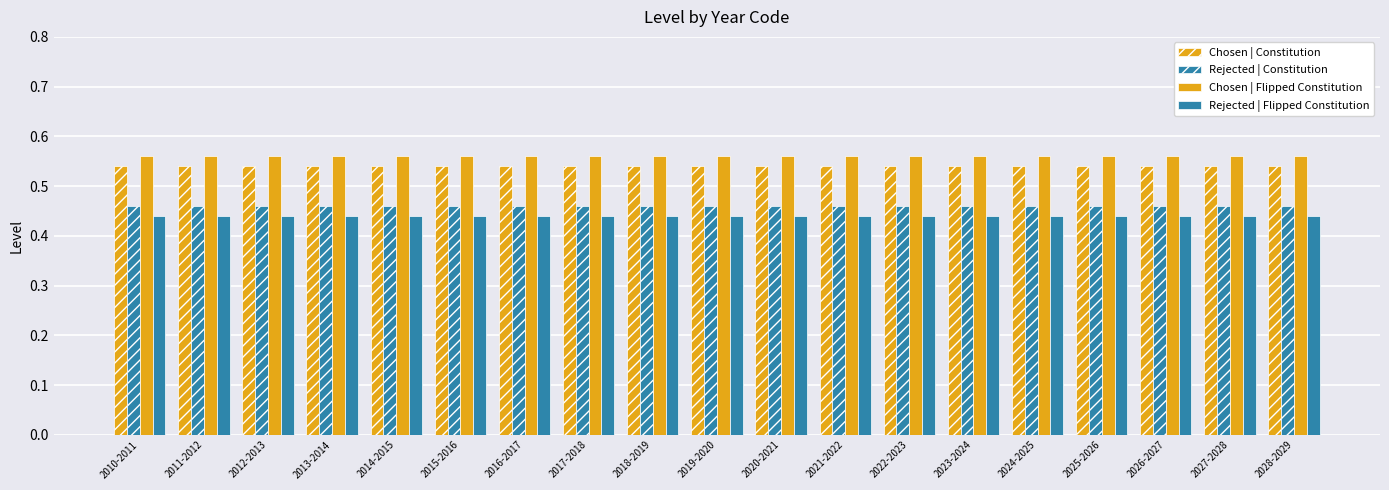

Count the number of categories in the chart.

19